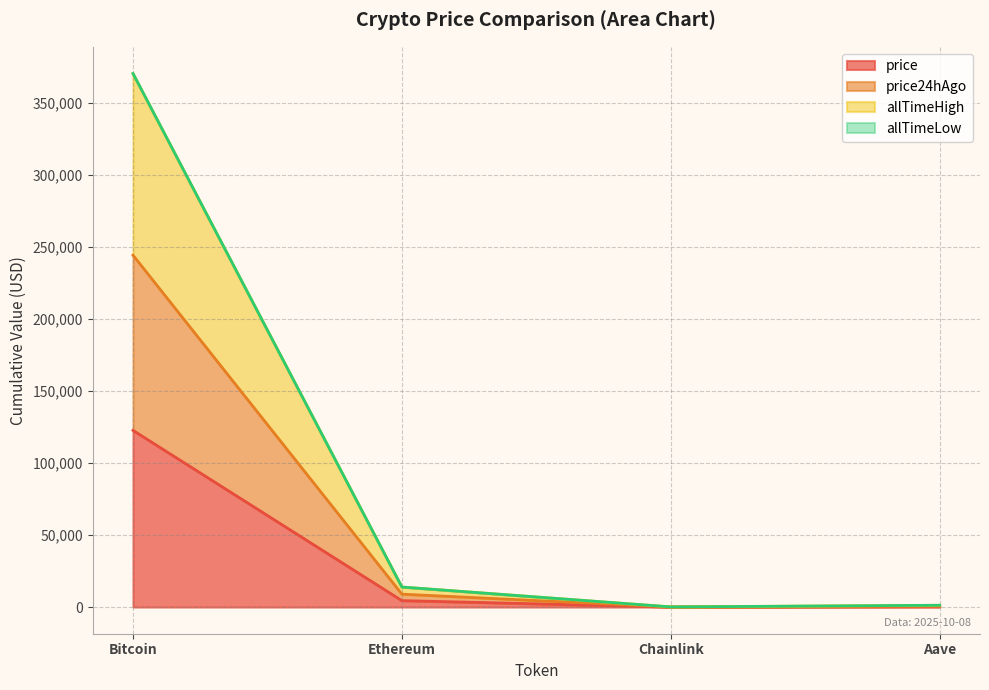

What is the average value of the allTimeHigh series?

96424.0